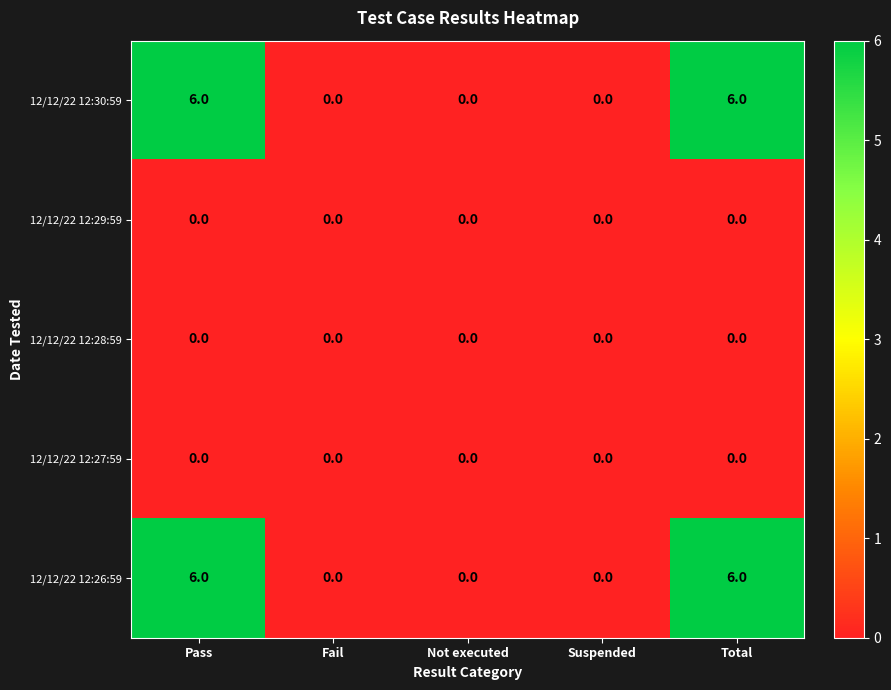

What is the difference between the 12/12/22 12:30:59 values at Not executed and Pass?

6